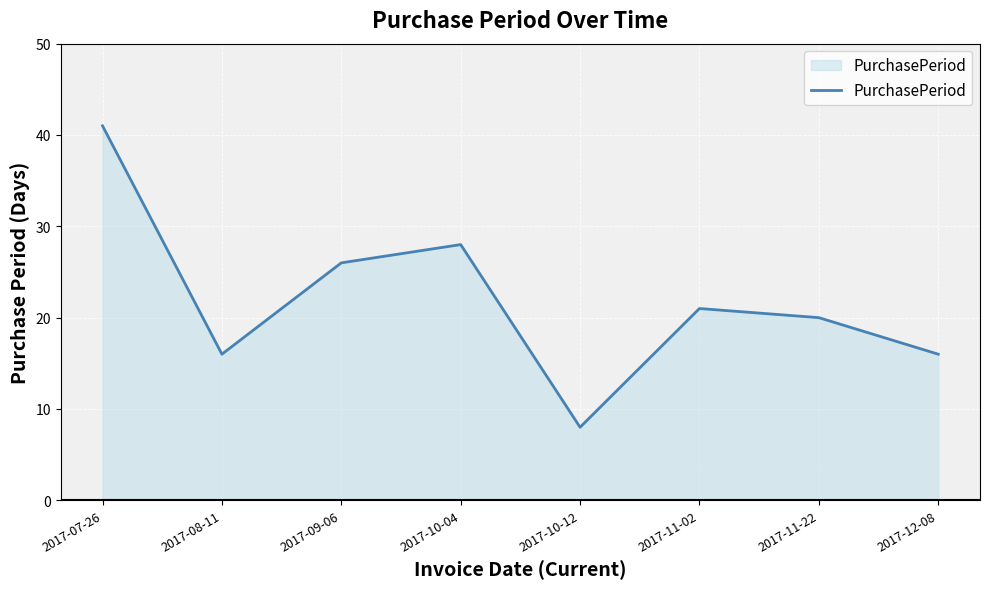

What is the greatest value displayed?

41